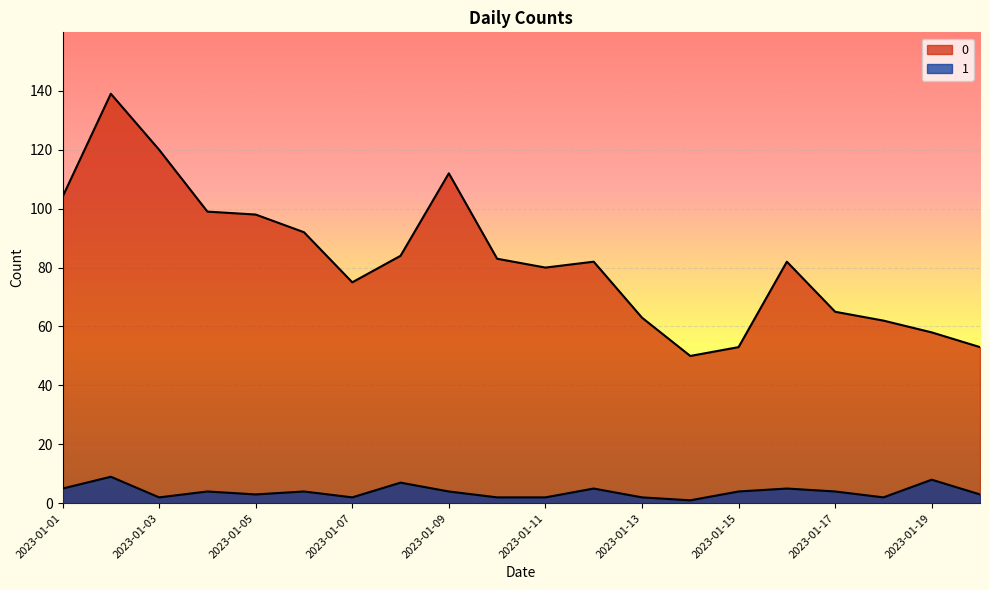

Reading right to left, what are all the values shown in this chart?

0: 53	58	62	65	82	53	50	63	82	80	83	112	84	75	92	98	99	120	139	104
1: 3	8	2	4	5	4	1	2	5	2	2	4	7	2	4	3	4	2	9	5